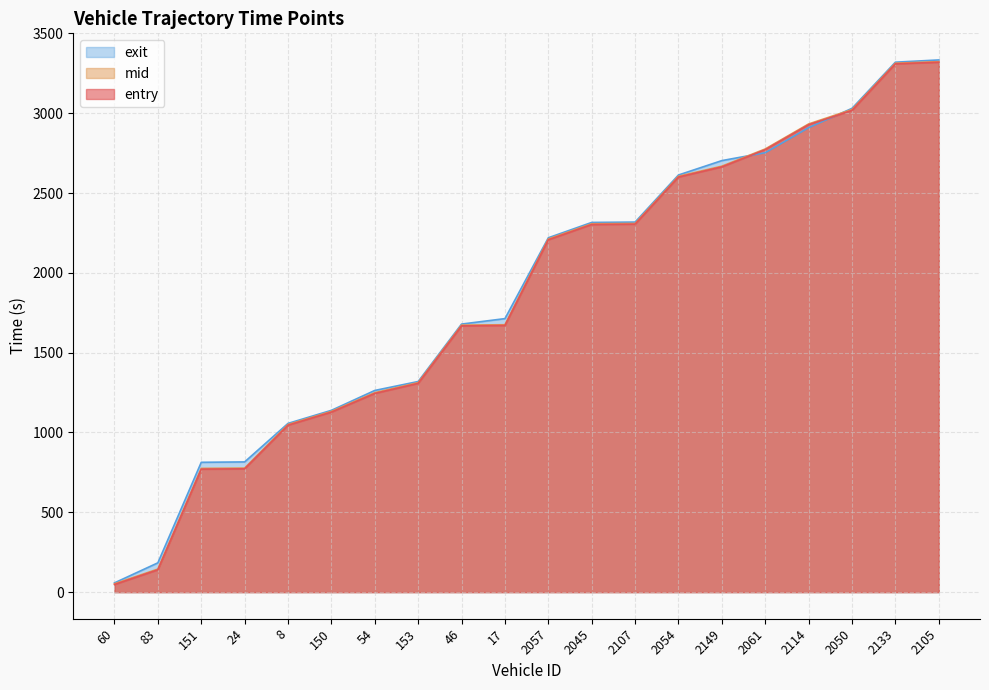

Which series has the largest total across all categories?

exit